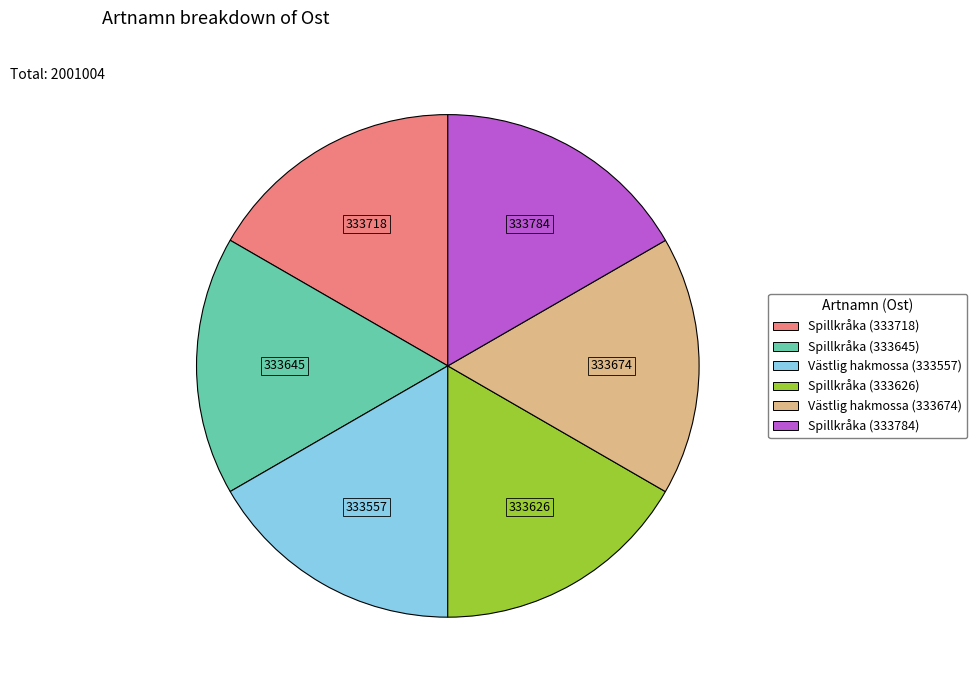

How many segments does this pie chart have?

6